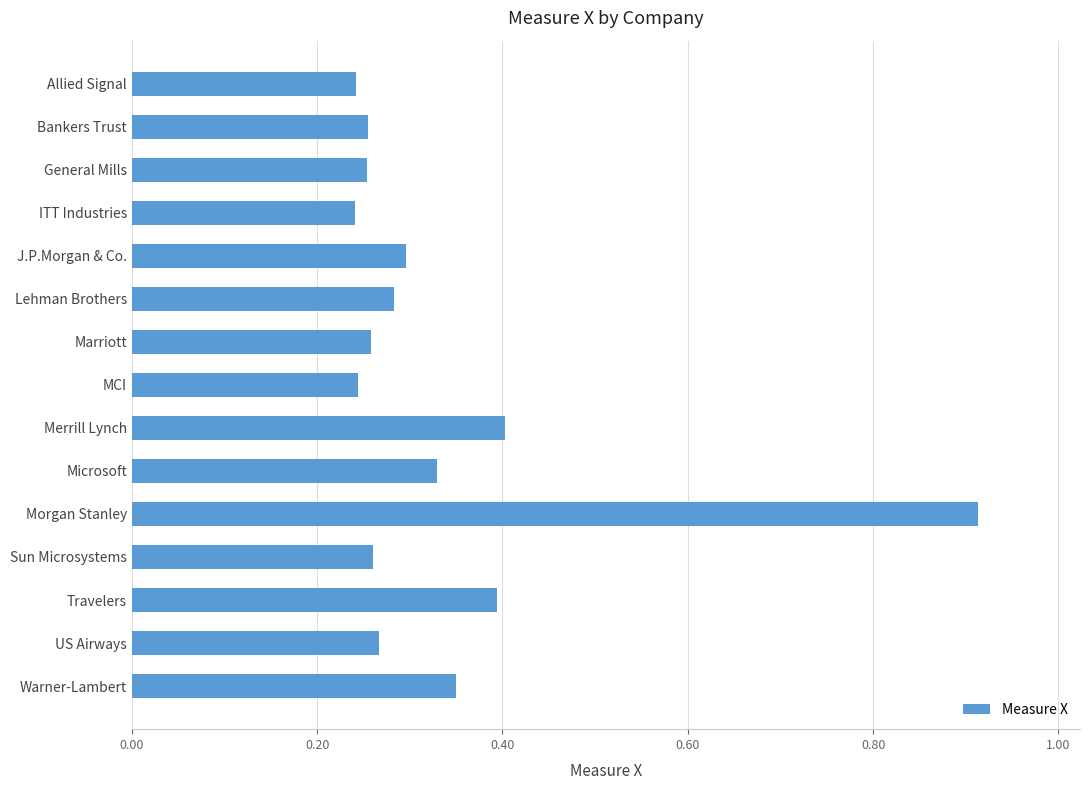

What is the sum of all values?

5.0